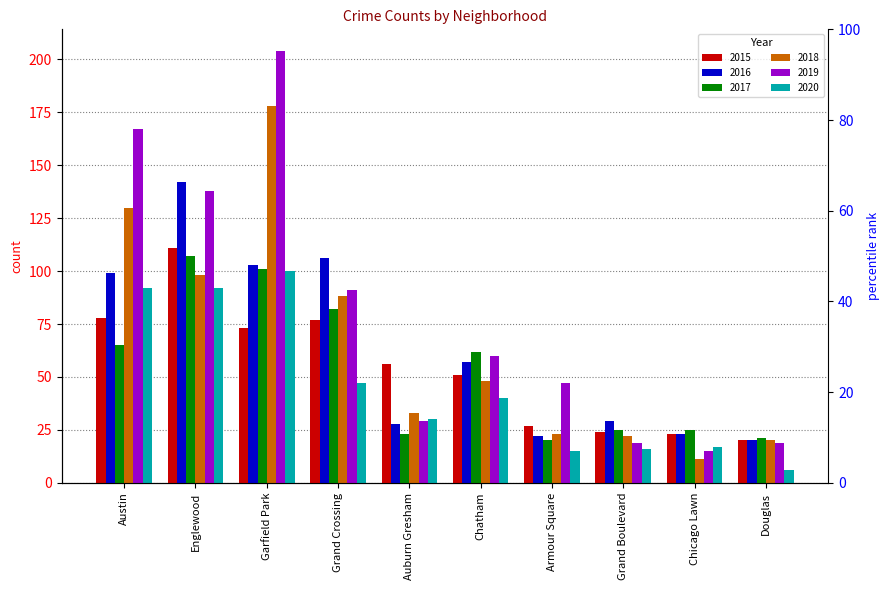

Which label corresponds to the largest value in the chart?

Garfield Park